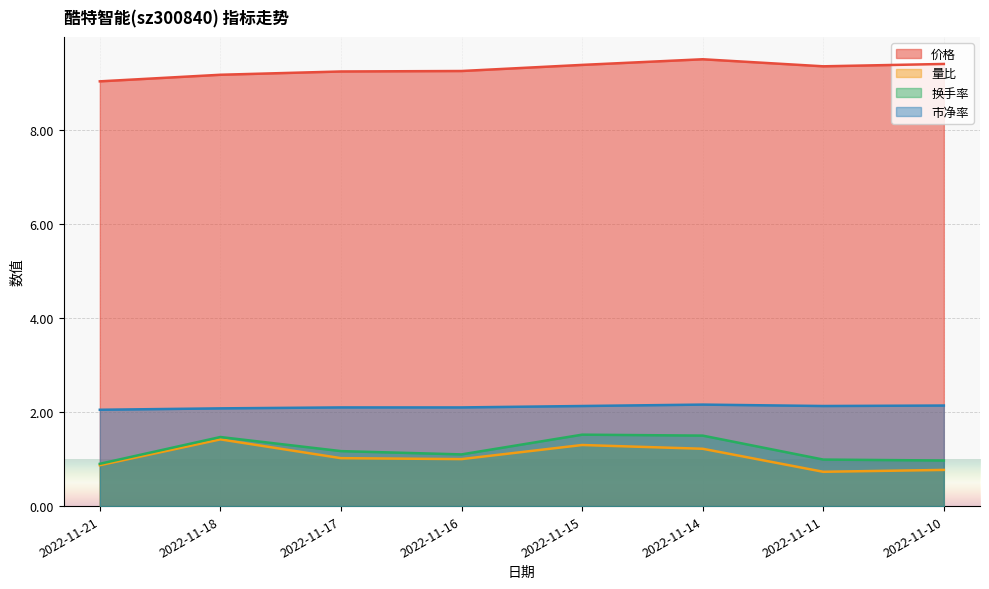

Is the value of 换手率 at 2022-11-10 greater than the value of 量比 at 2022-11-16?

No